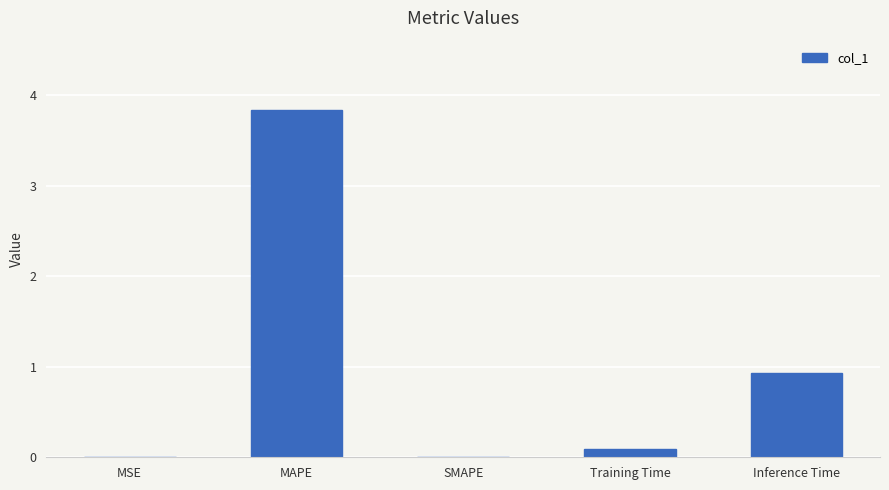

Which label corresponds to the largest value in the chart?

MAPE